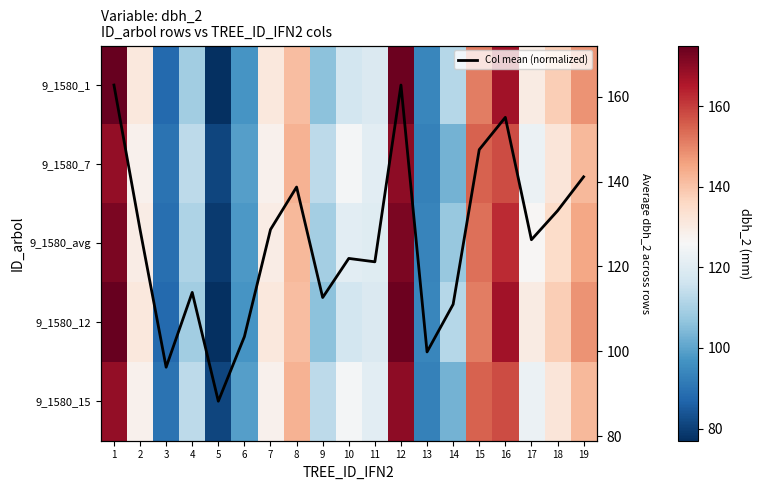

What is the sum of all 9_1580_12 values?

2405.0